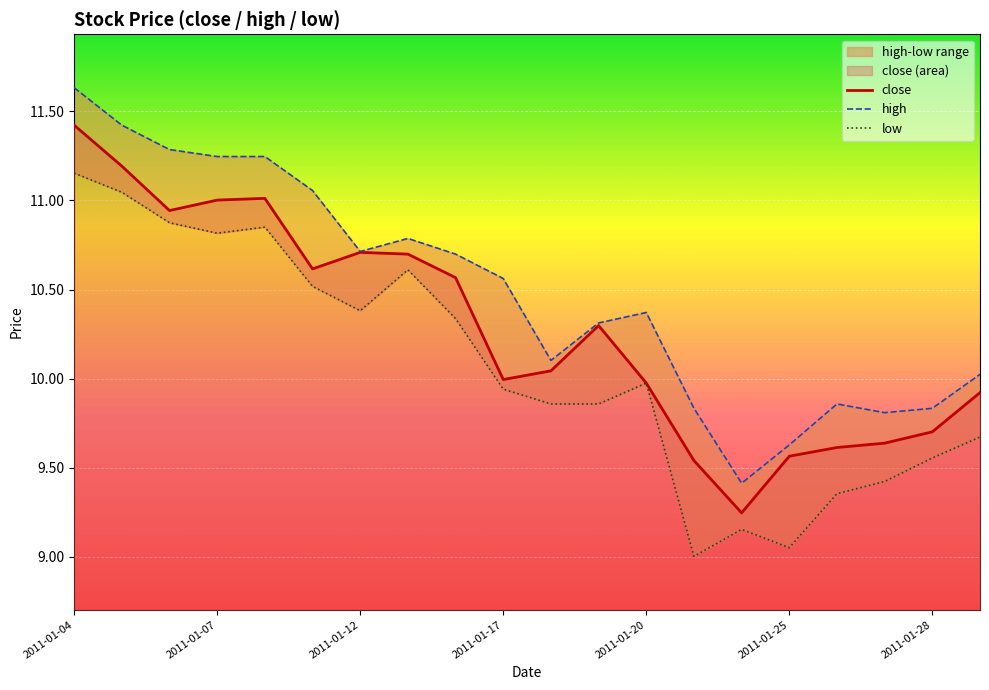

True or false: close and low cross at least once.

False